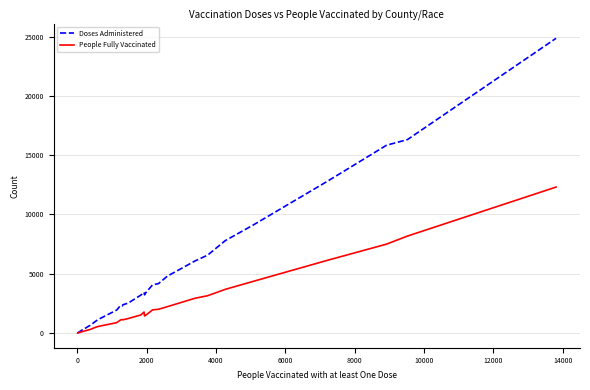

What is the minimum value for Doses Administered?

6